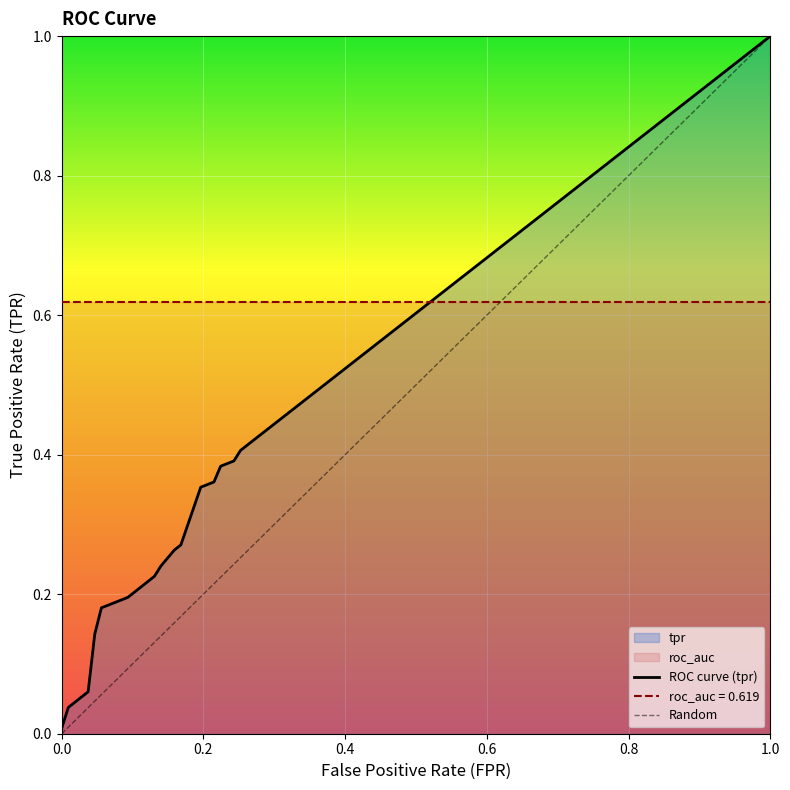

Reading left to right, transcribe all the data shown in this chart.

fpr: fpr=0.0	tpr=0.0	roc_auc=0.0	3=0.0	4=0.1	5=0.1	6=0.1	7=0.1	8=0.1	9=0.1	10=0.1	11=0.1	12=0.2	13=0.2	14=0.2	15=0.2	16=0.2	17=0.2	18=0.3	19=0.3
tpr: fpr=0.0	tpr=0.0	roc_auc=0.1	3=0.1	4=0.2	5=0.2	6=0.2	7=0.2	8=0.2	9=0.2	10=0.2	11=0.2	12=0.3	13=0.3	14=0.4	15=0.4	16=0.4	17=0.4	18=0.4	19=0.4
roc_auc: fpr=0.6	tpr=0.6	roc_auc=0.6	3=0.6	4=0.6	5=0.6	6=0.6	7=0.6	8=0.6	9=0.6	10=0.6	11=0.6	12=0.6	13=0.6	14=0.6	15=0.6	16=0.6	17=0.6	18=0.6	19=0.6